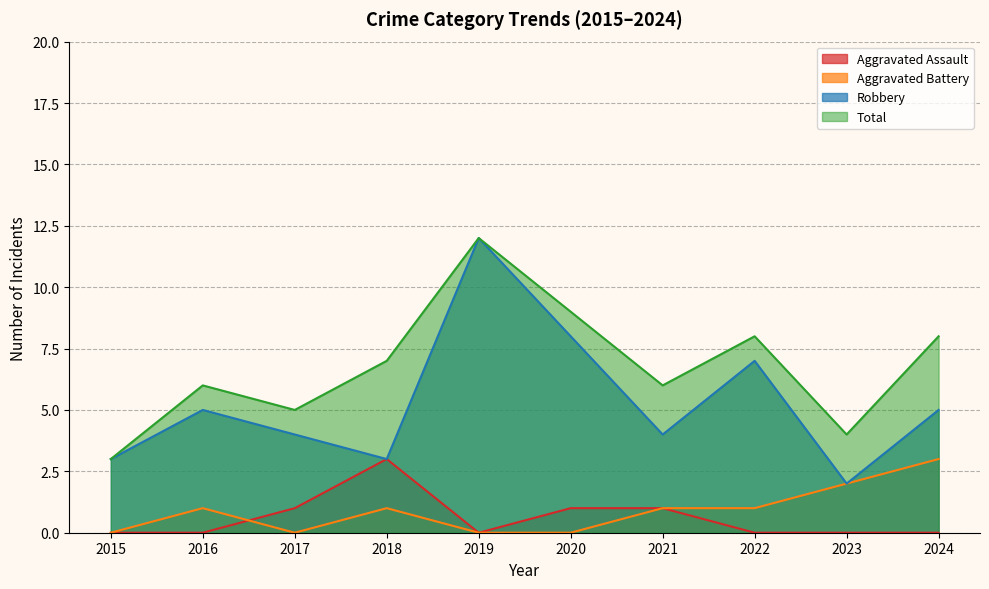

At which category does Robbery reach its first local valley?

2018